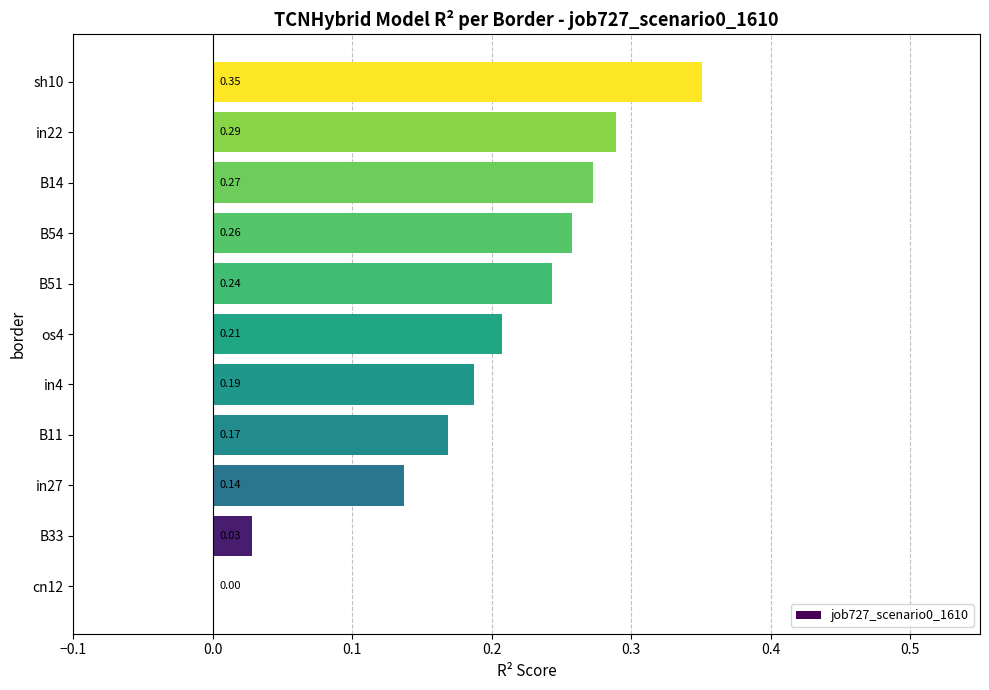

What is the change in value from in4 to in22?

+0.1